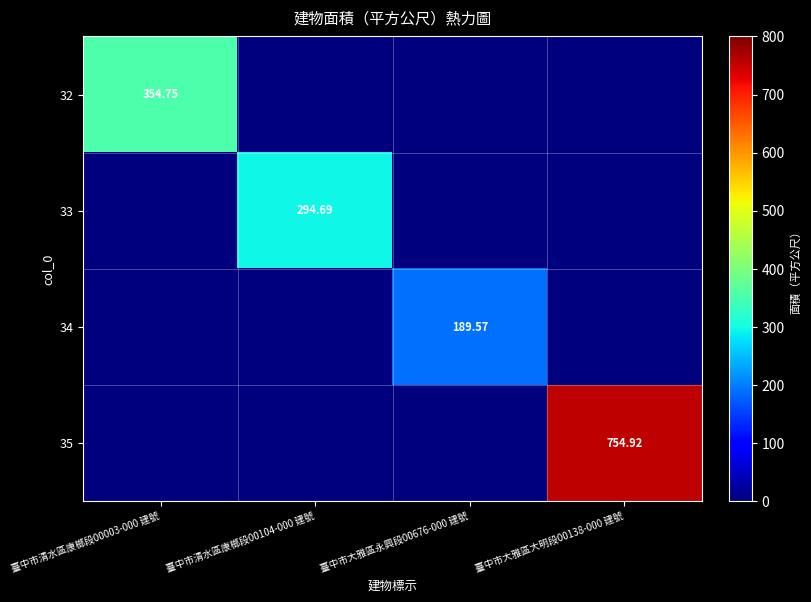

The 34 series shows 189.6 at 臺中市大雅區永興段00676-000 建號. True or false?

True